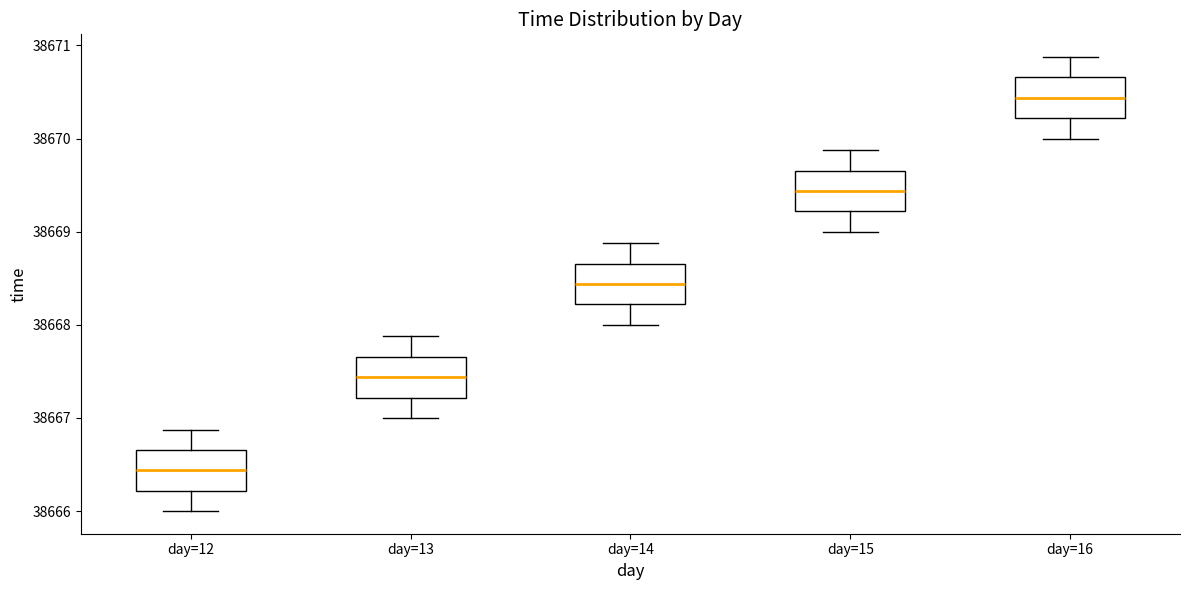

Which box's median line is the lowest?

day=12